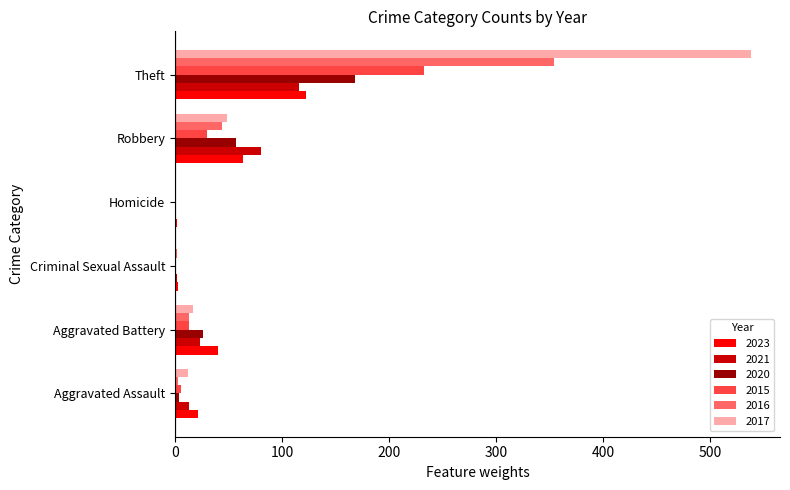

Is the value of 2023 at Theft greater than the value of 2021 at Robbery?

Yes